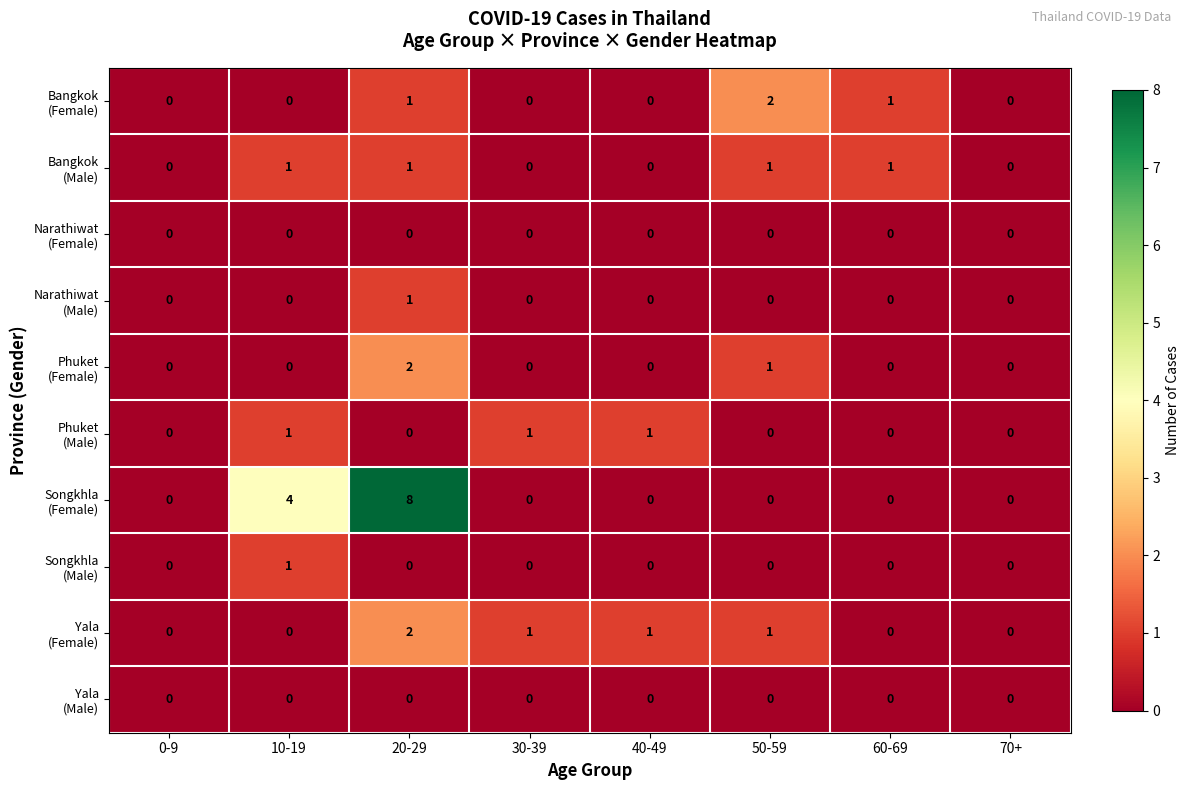

At which category is the sum across all series the highest?

20-29